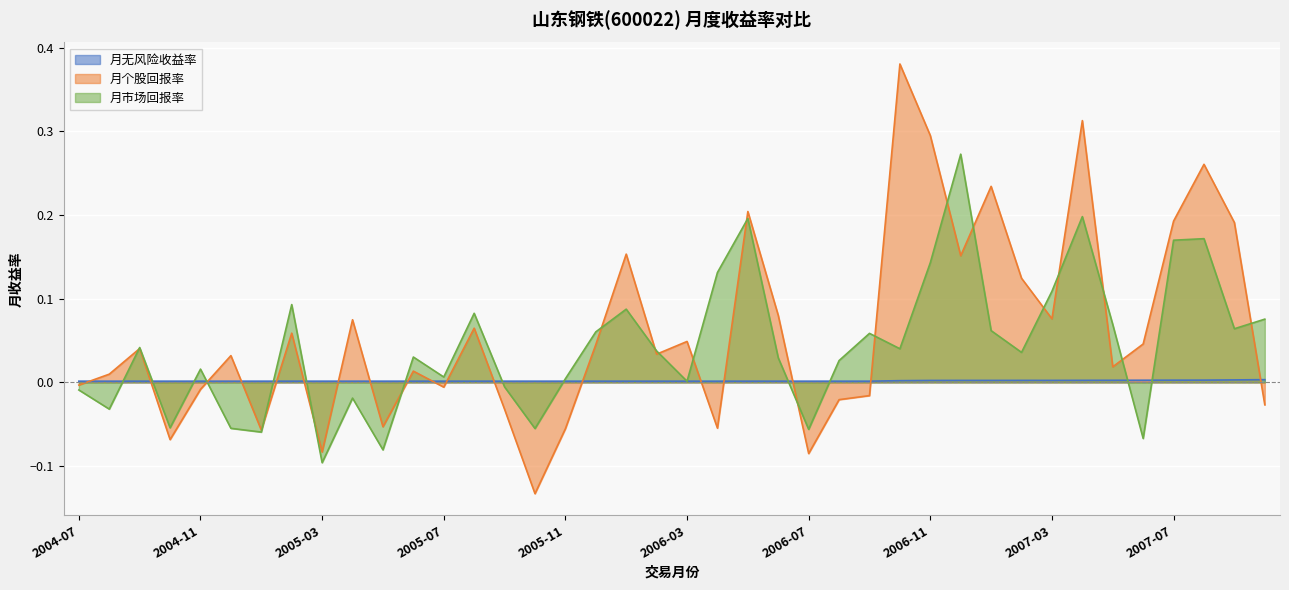

In 月市场回报率, how many points are higher than both neighbors (excluding endpoints)?

12